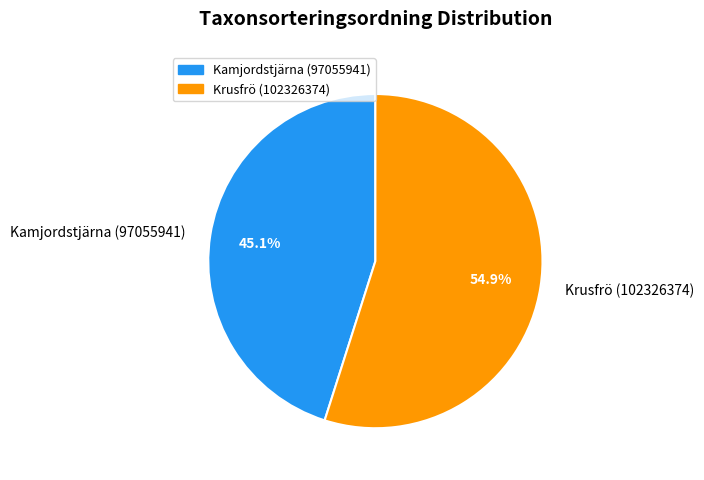

To the nearest percent, what is the average slice percentage?

50%